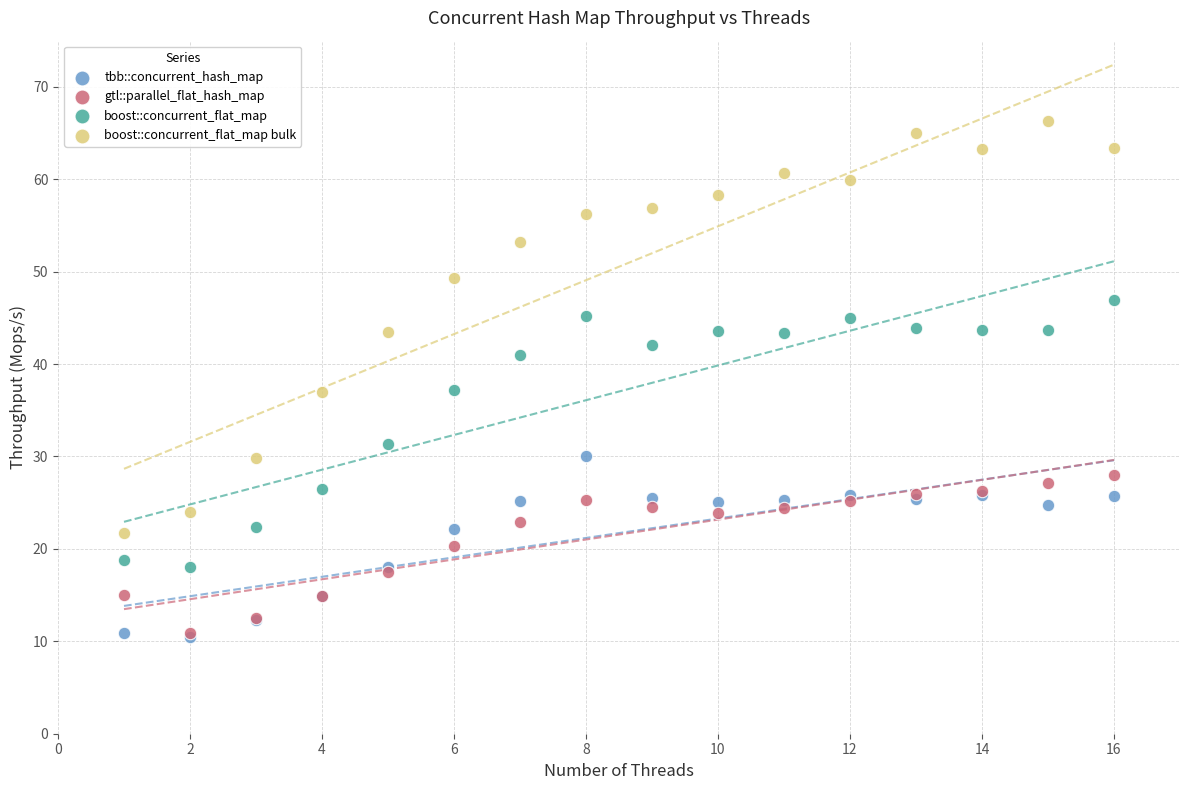

Which series reaches the maximum Y coordinate?

boost::concurrent_flat_map bulk